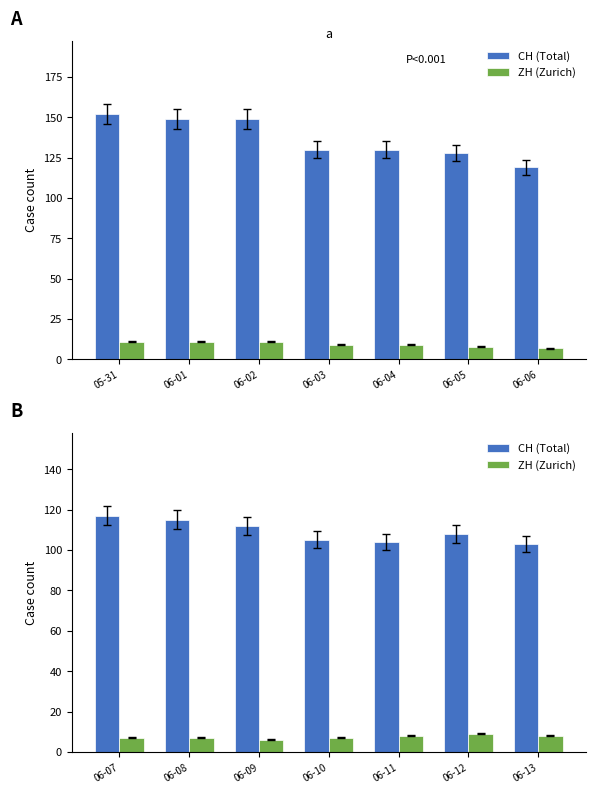

Rank the series at 06-07 from highest to lowest value.

CH (Total), ZH (Zurich)